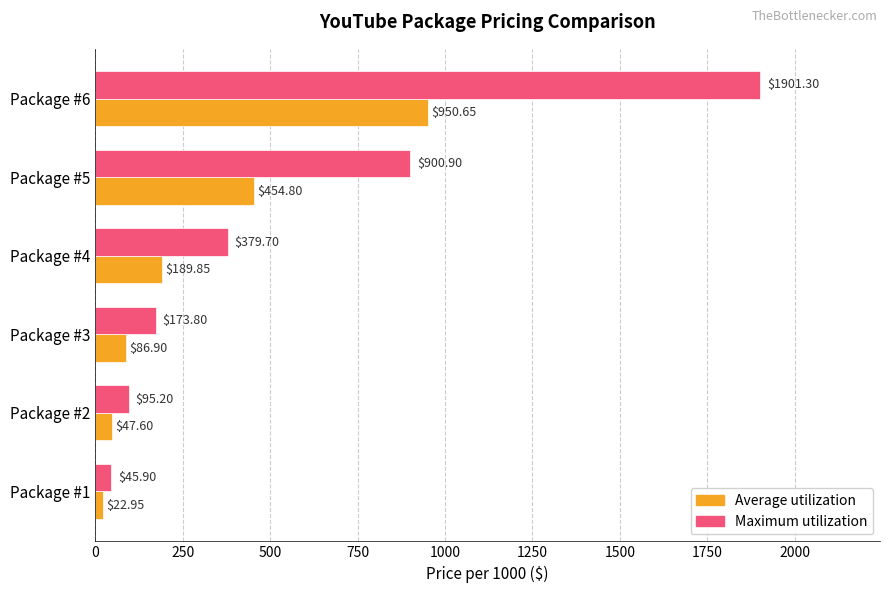

At Package #5, list the series in order from largest to smallest.

Maximum utilization, Average utilization